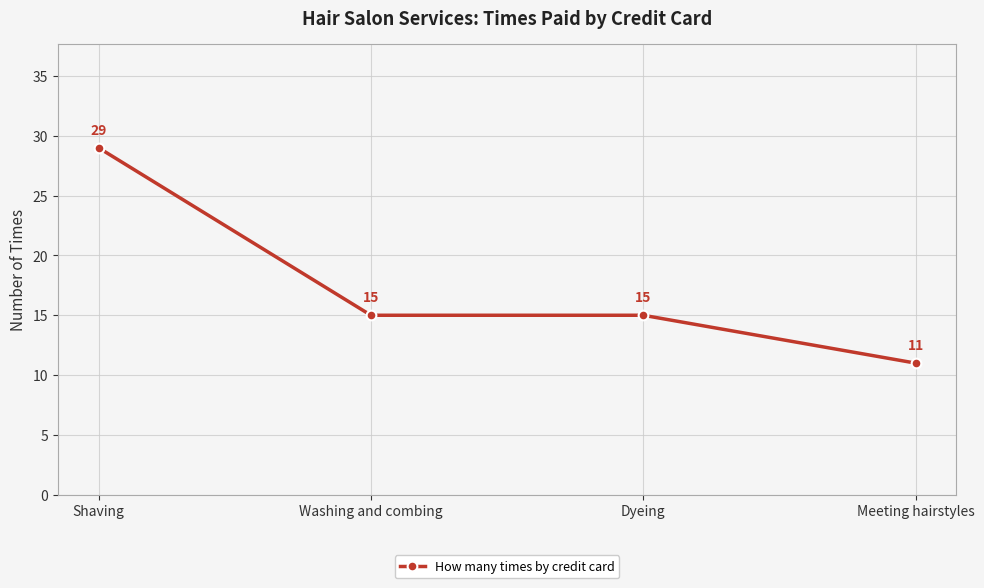

What position from the left is Washing and combing?

2